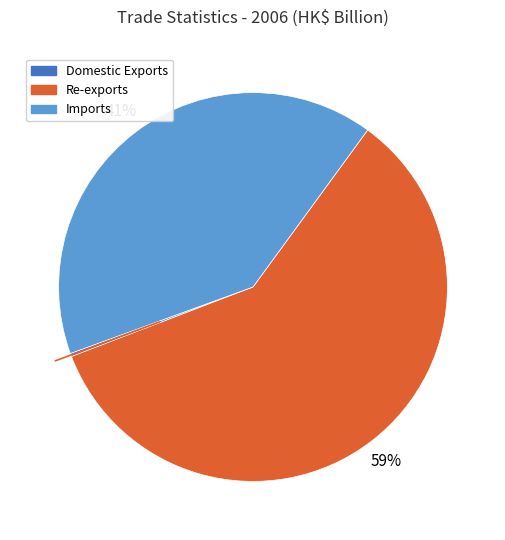

True or false: Imports accounts for 50% of the total.

False